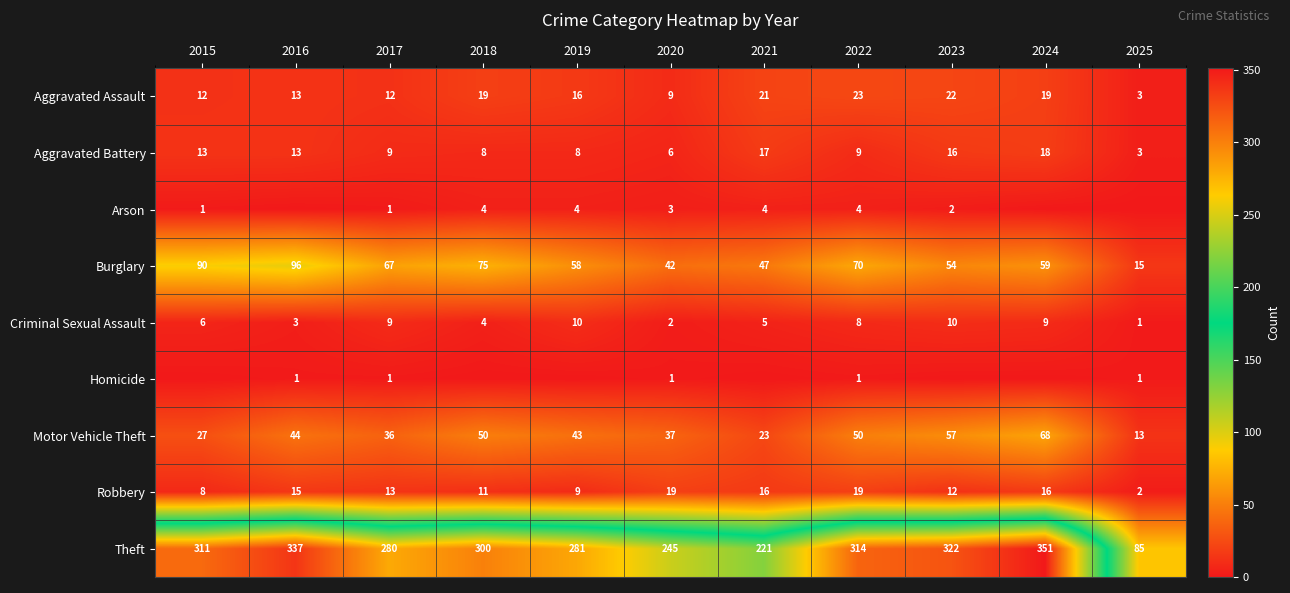

At 2022, list the series in order from smallest to largest.

Homicide, Arson, Criminal Sexual Assault, Aggravated Battery, Robbery, Aggravated Assault, Motor Vehicle Theft, Burglary, Theft